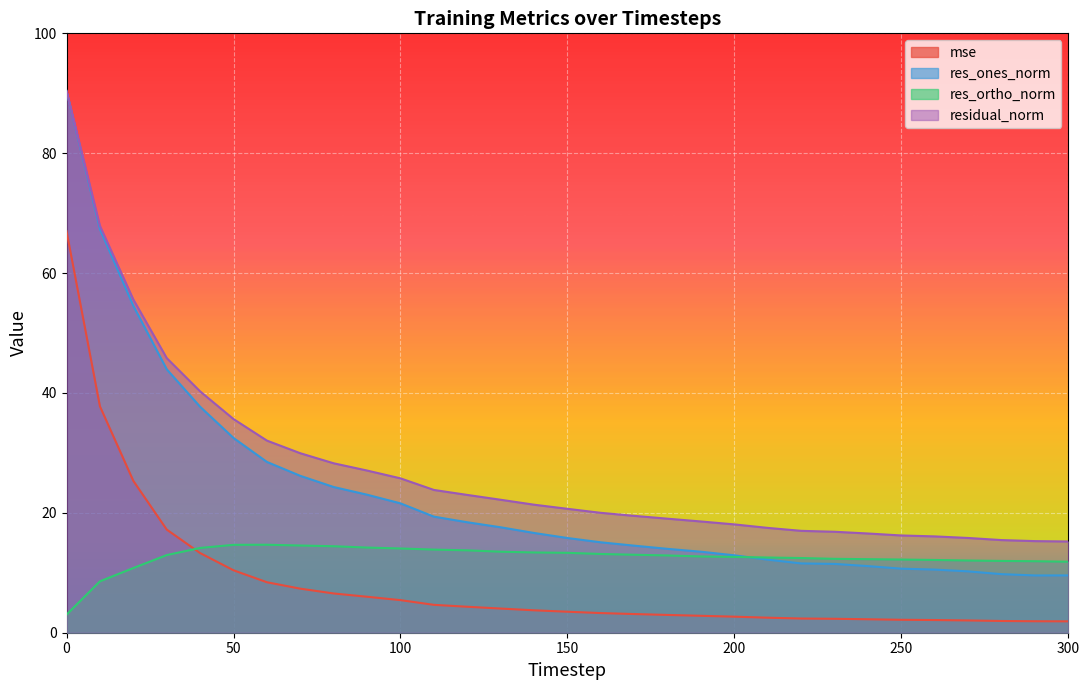

How many lines are shown in the chart?

4